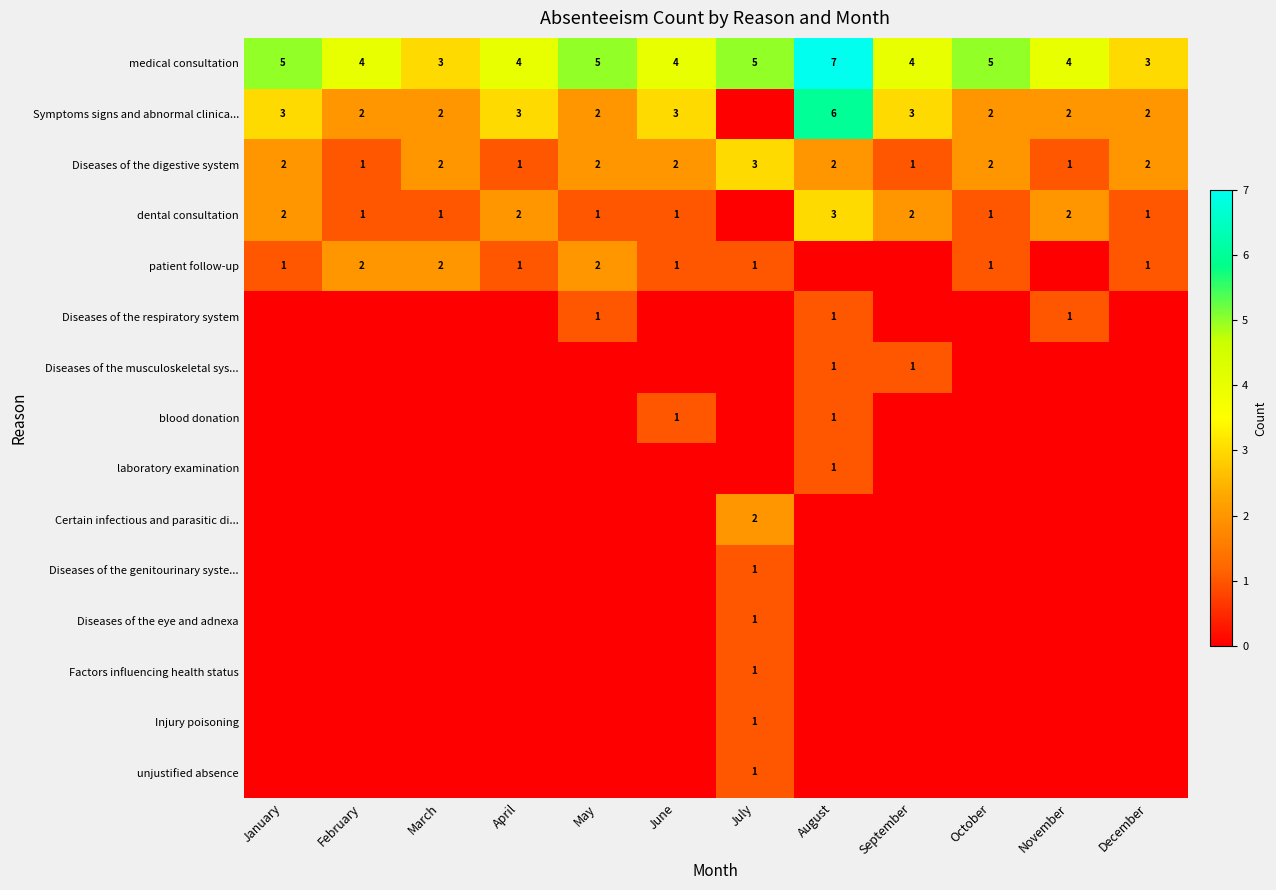

Which category has the highest value in the Diseases of the digestive system series?

July